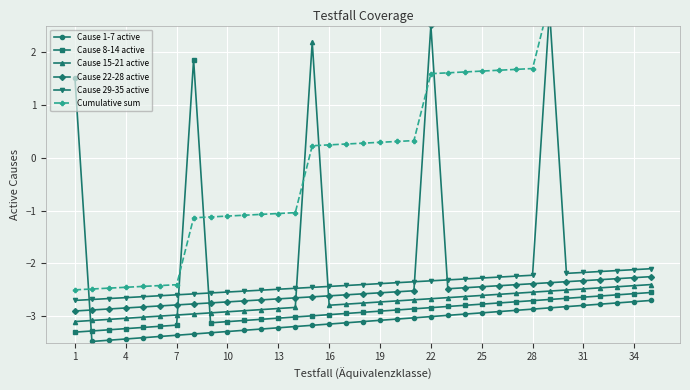

The value of Cause 8-14 active at 22 is -3.8. True or false?

False